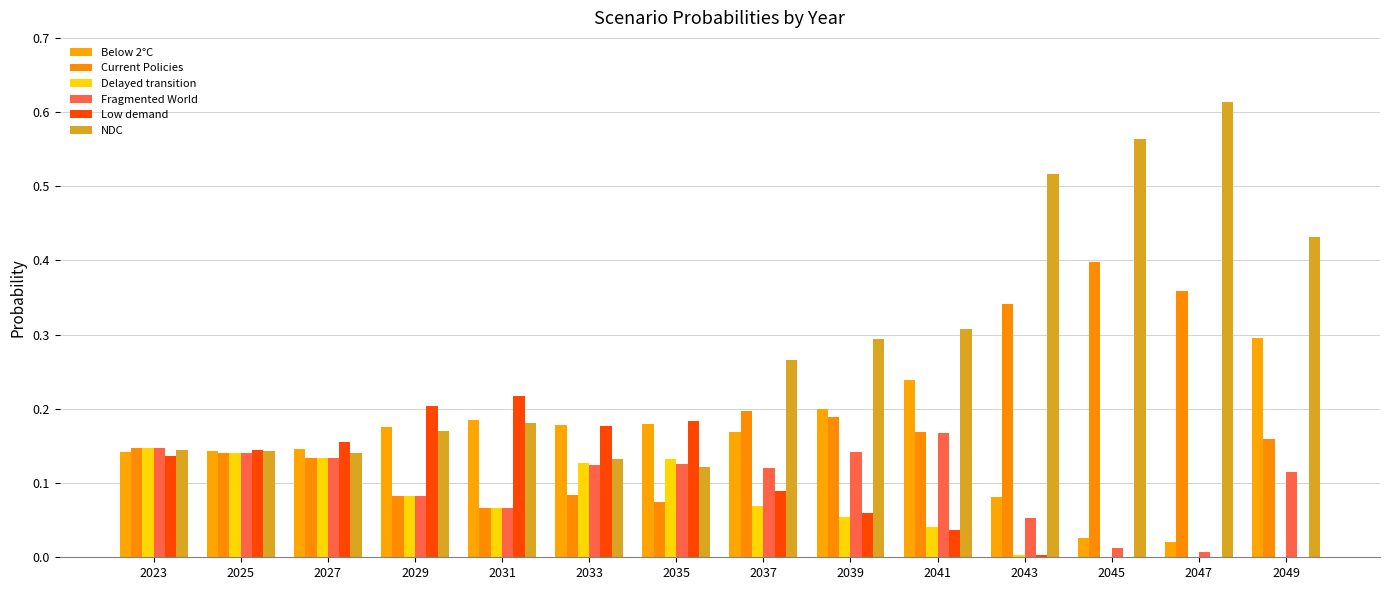

What is the total value across all series at 2025?

0.9